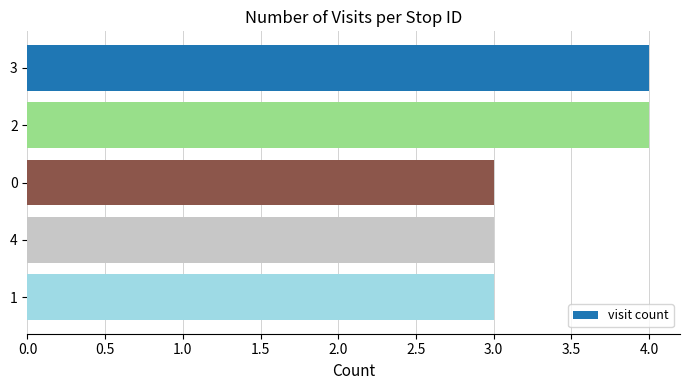

What is the ratio of the value at 2 to the value at 3?

1.0